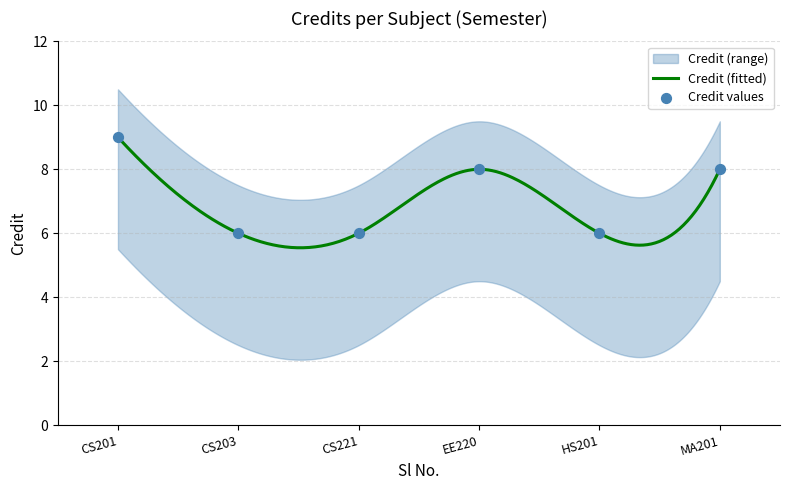

Which has a higher value, MA201 or CS221?

MA201